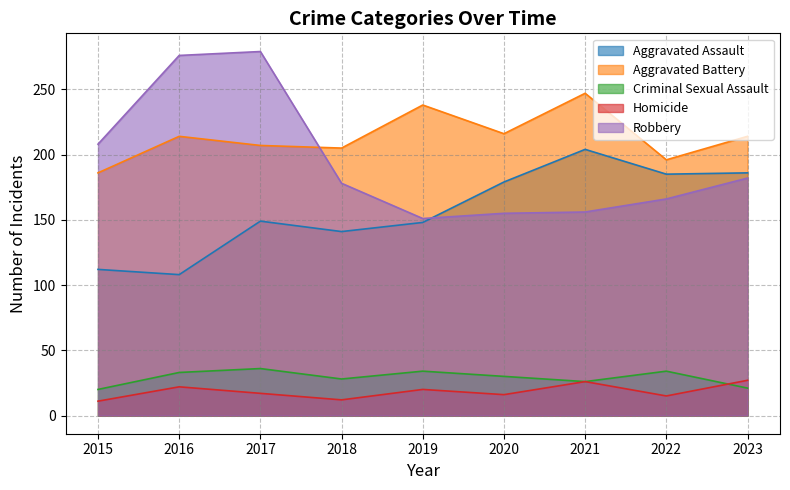

True or false: Homicide has more than 1 points higher than both neighbors.

True